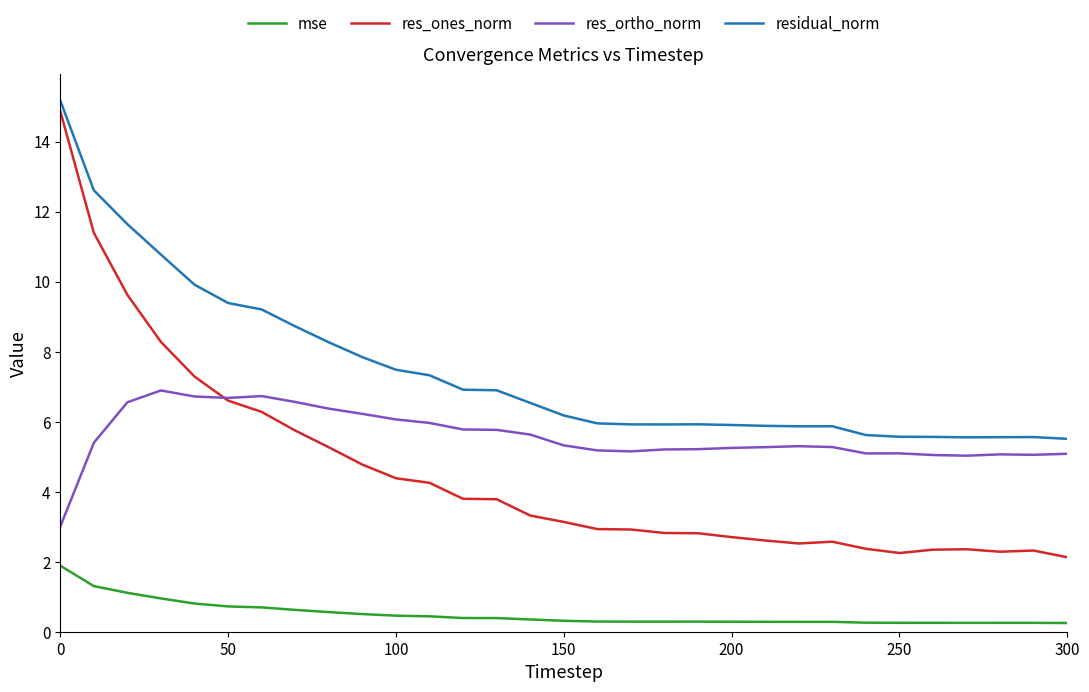

What is the minimum value for res_ortho_norm?

3.0